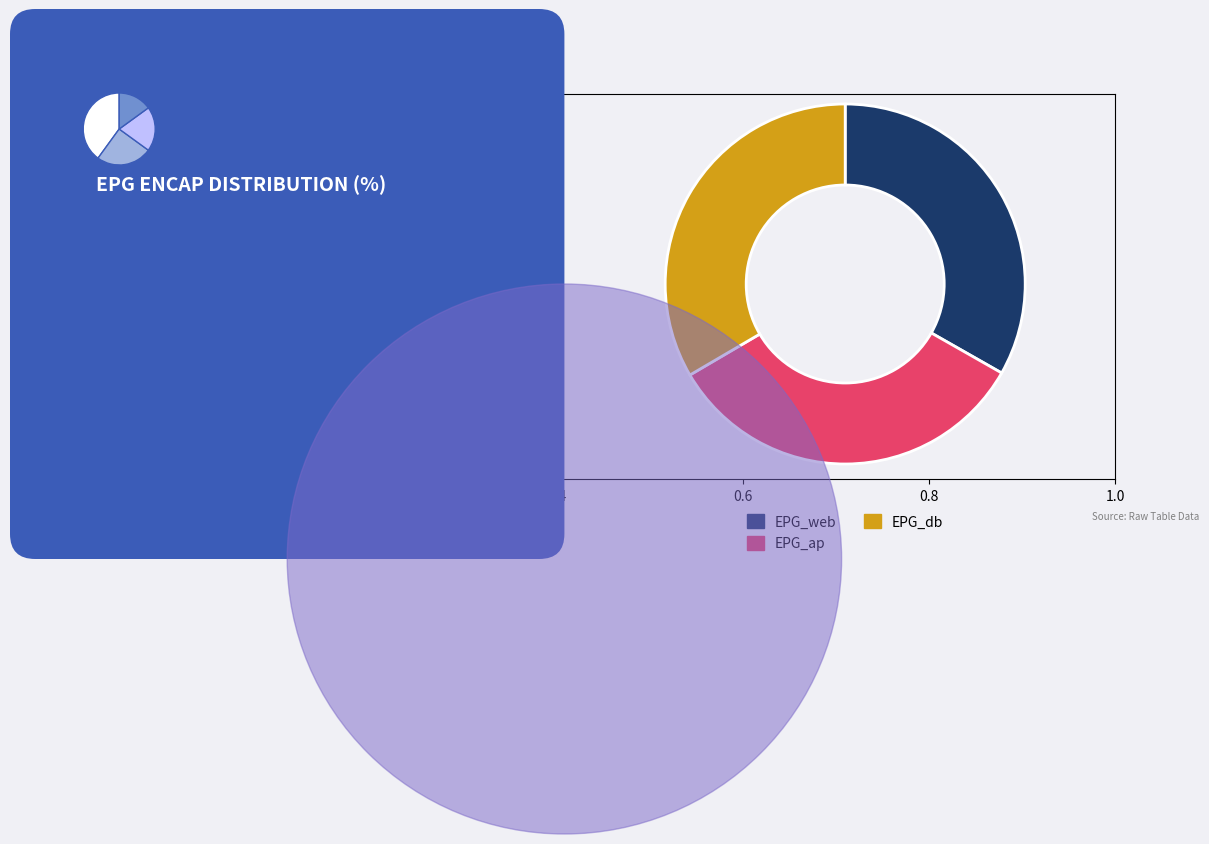

Combined, what portion of the pie is EPG_ap and EPG_web?

66.6%